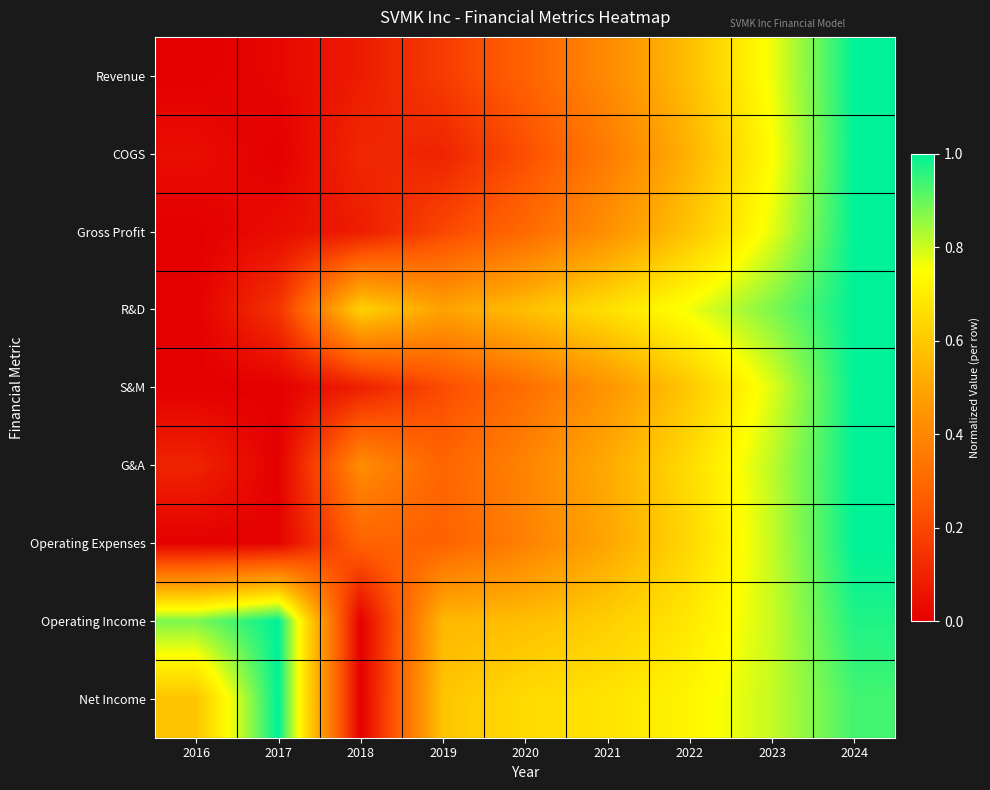

Which label corresponds to the smallest value in the chart?

2016